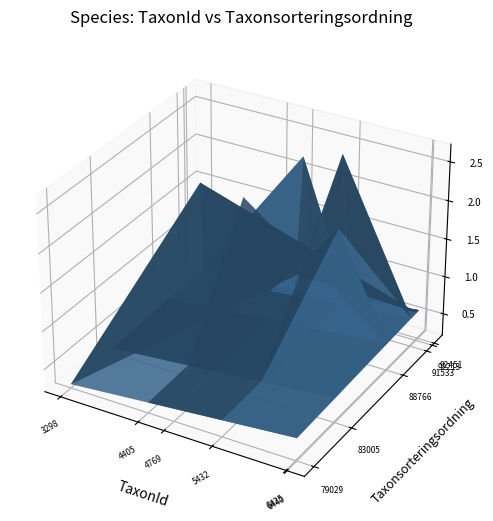

The value of 6440 at 0 is 79029. True or false?

True